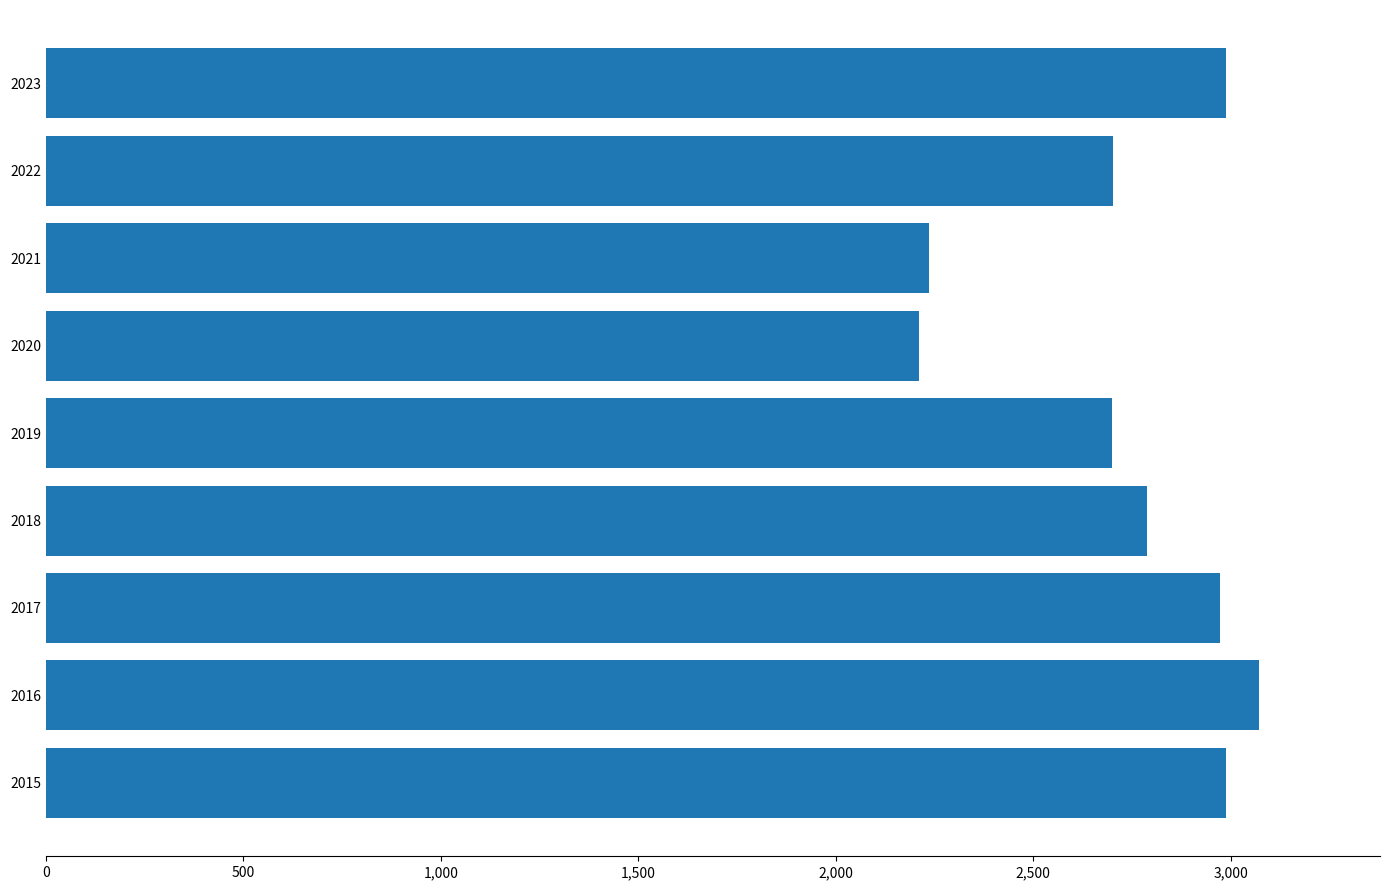

At which category does the chart reach its peak across all series?

2016